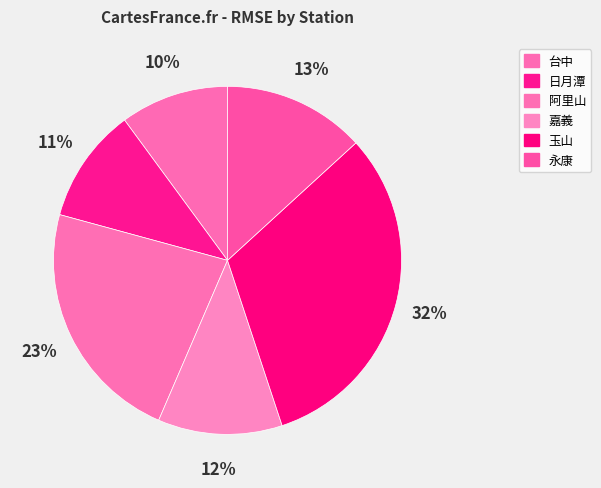

The 玉山 slice represents 24% of the pie. True or false?

False